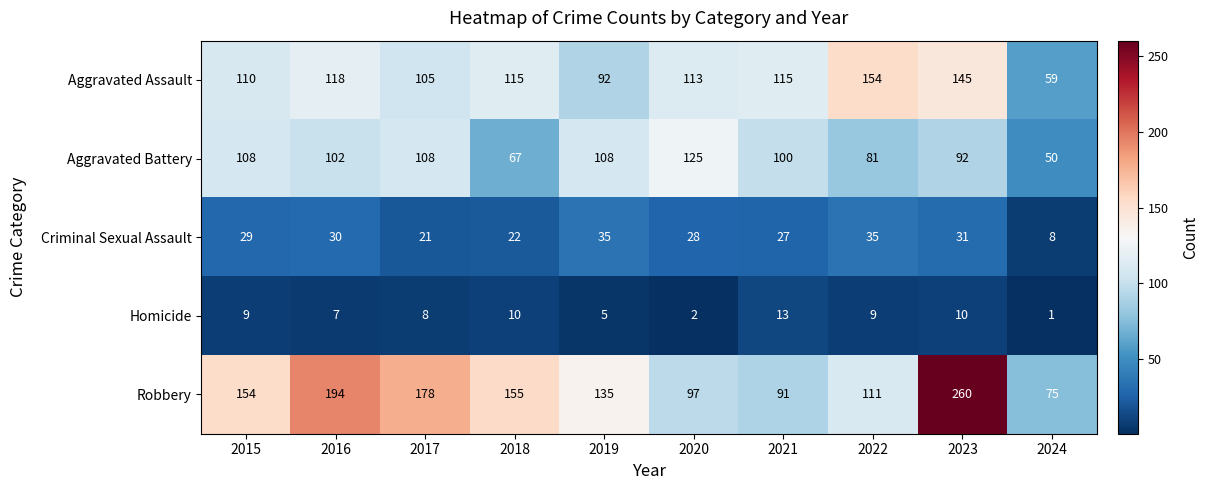

How many values in the Criminal Sexual Assault series are below 29?

5